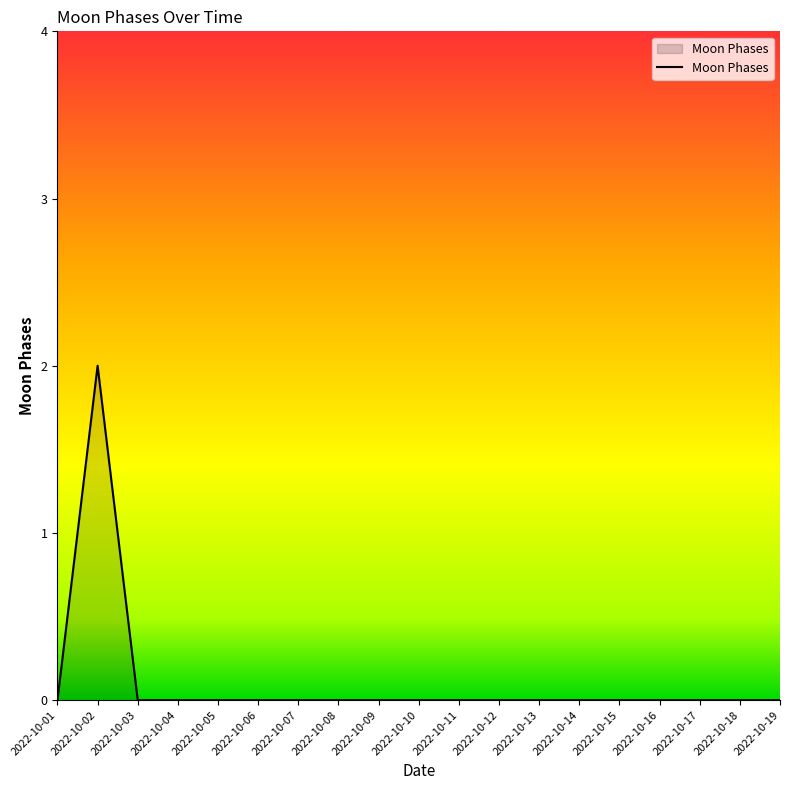

How many lines are shown in the chart?

1